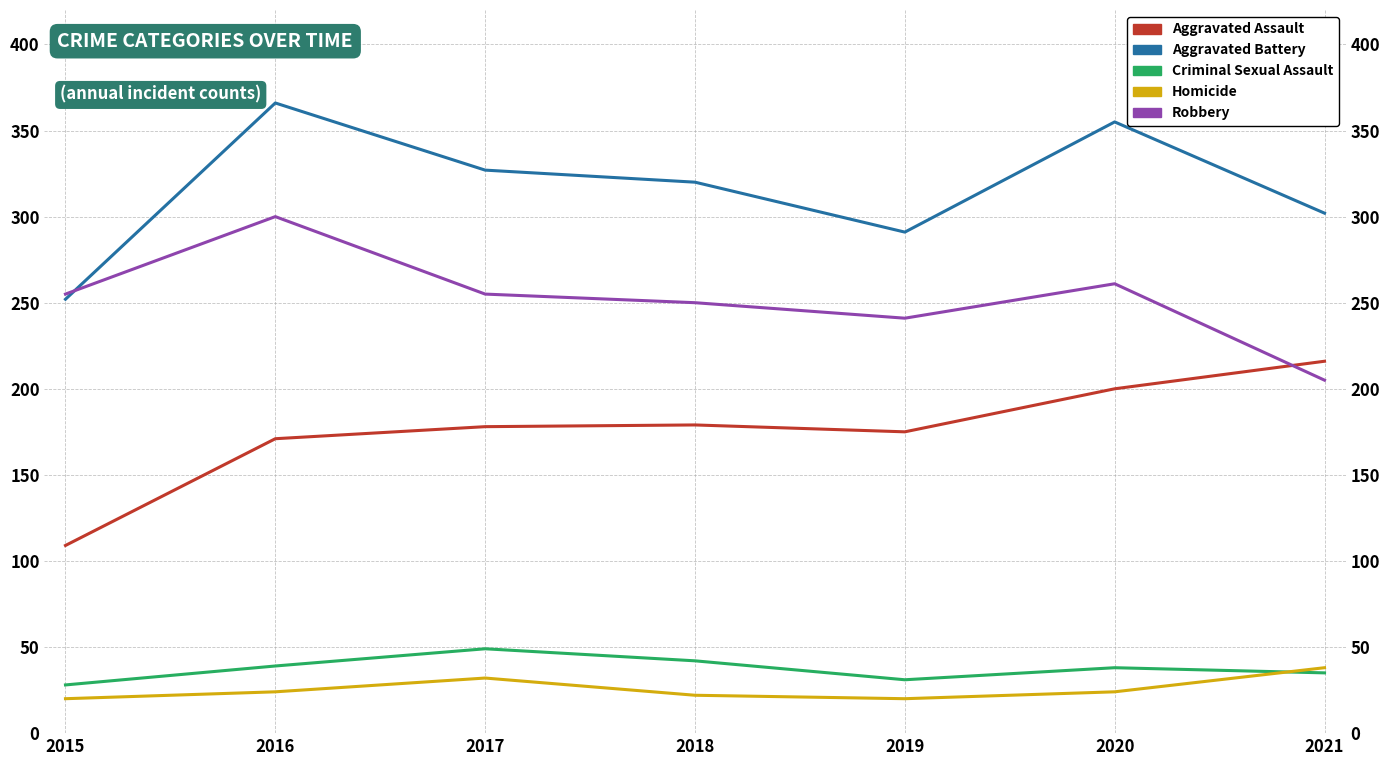

How many intersections are there between Homicide and Criminal Sexual Assault?

1